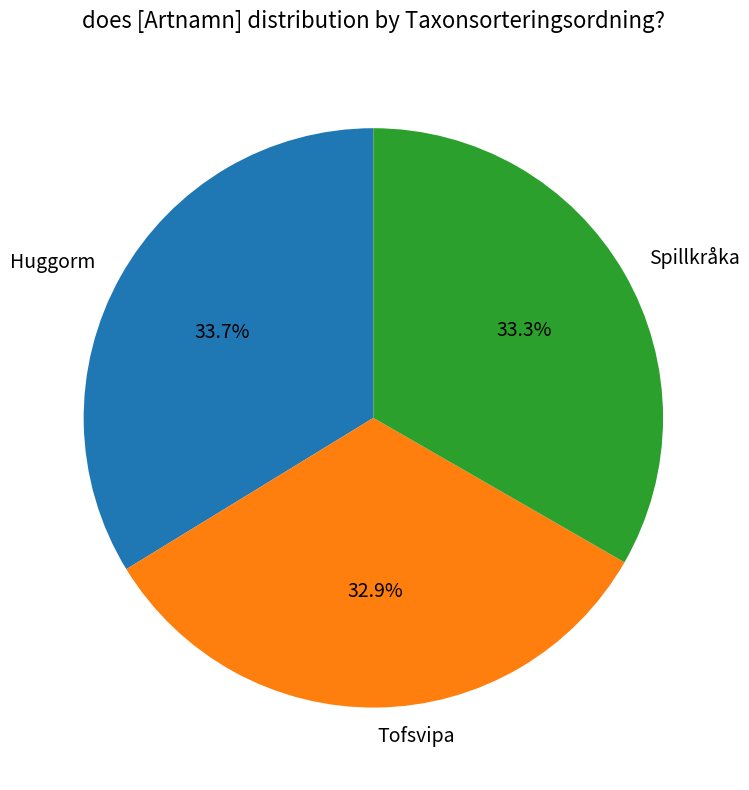

To the nearest percent, what percentage of the pie is Spillkråka?

33%